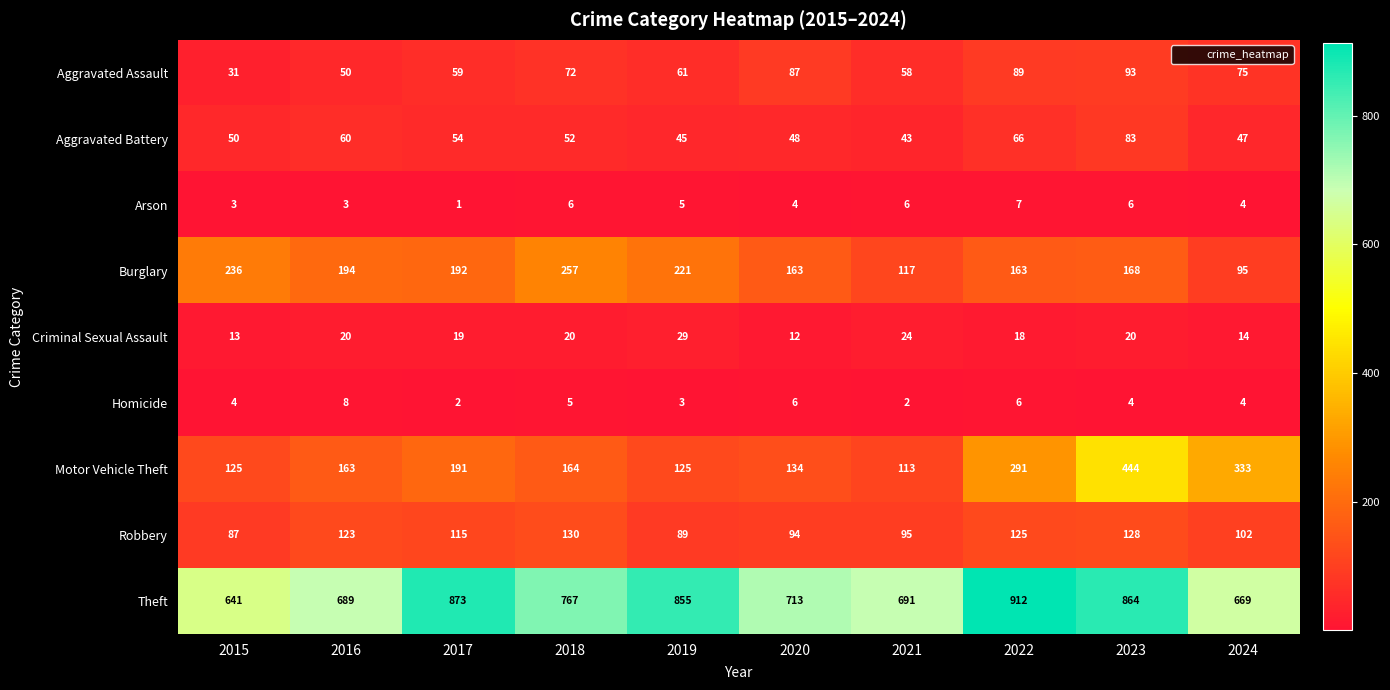

List the labels in order of Aggravated Assault value, smallest first.

2015, 2016, 2021, 2017, 2019, 2018, 2024, 2020, 2022, 2023